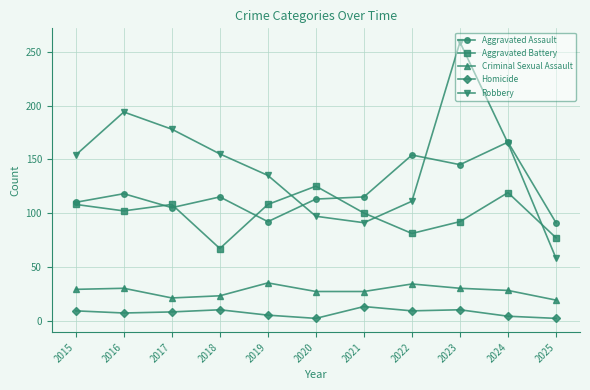

In Aggravated Battery, how many points are lower than both neighbors (excluding endpoints)?

3